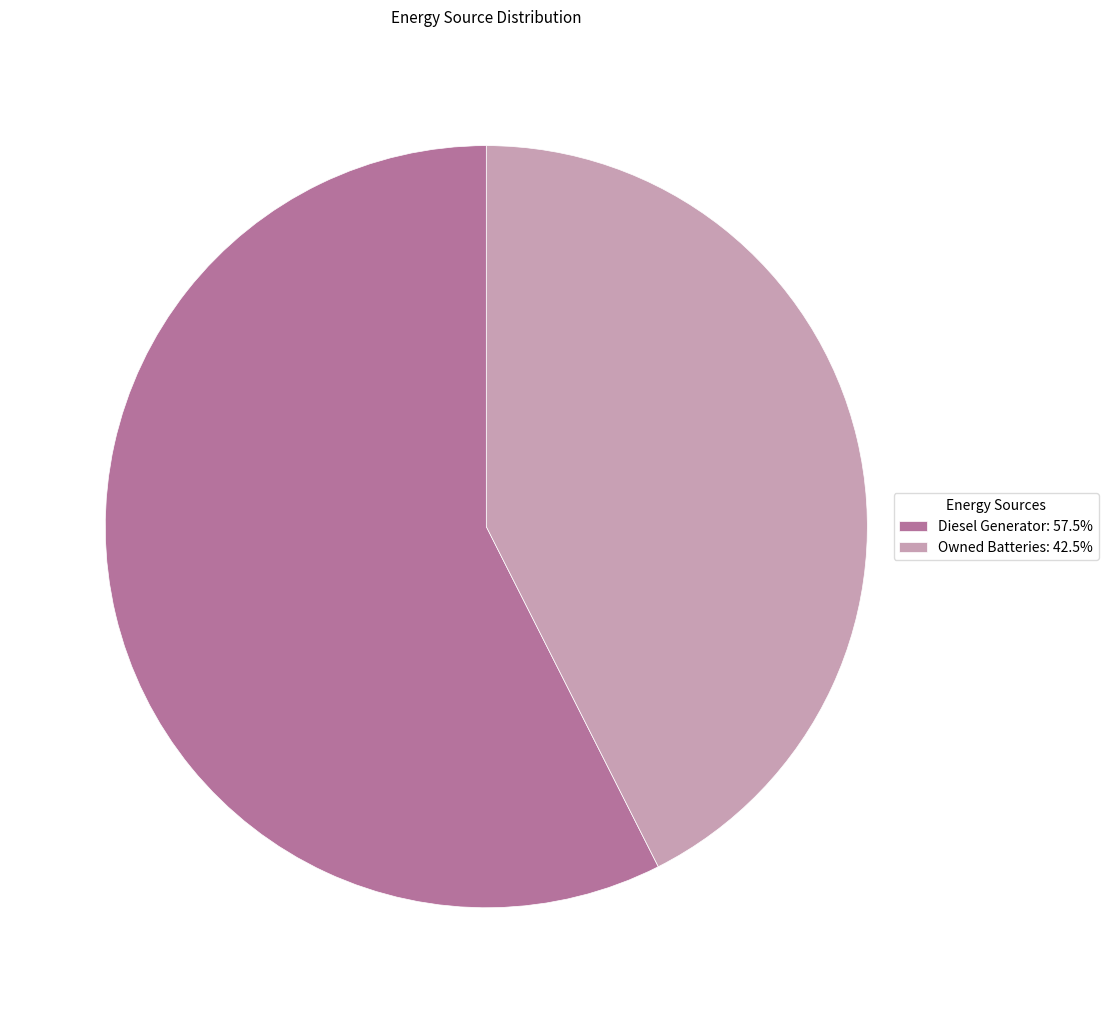

Count the number of slices in the pie.

2